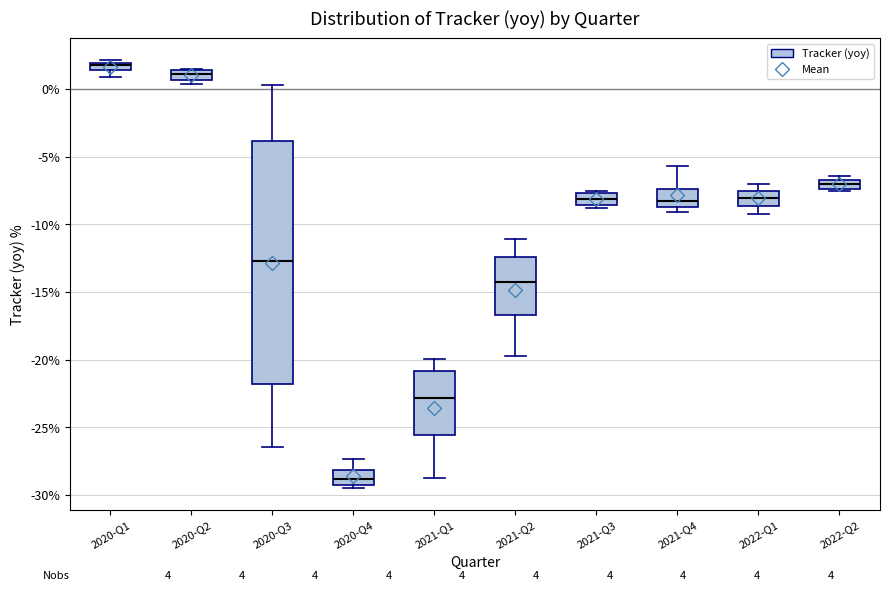

Which box has the lowest median line?

2020-Q4